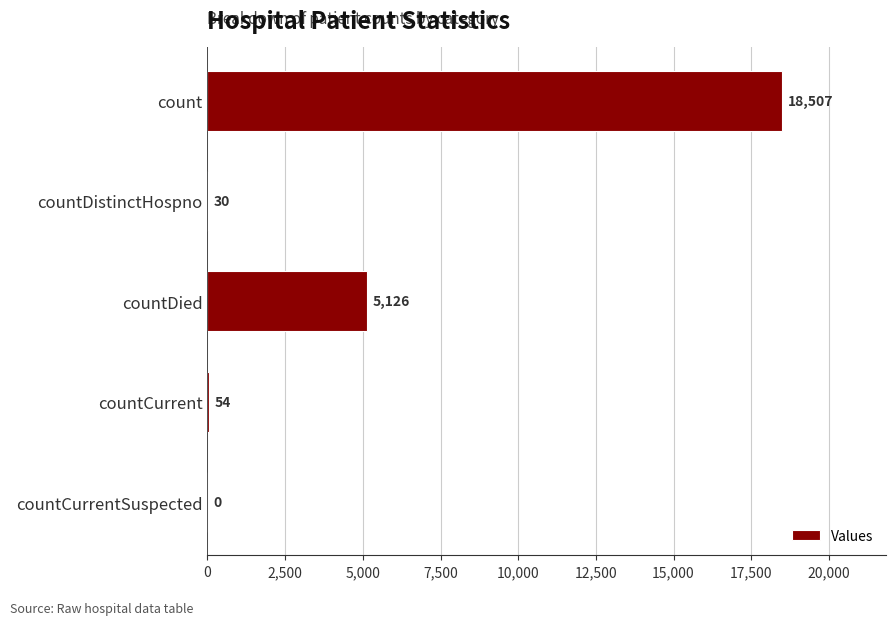

Reading top to bottom, extract all data points from this chart.

count=18507	countDistinctHospno=30	countDied=5126	countCurrent=54	countCurrentSuspected=0